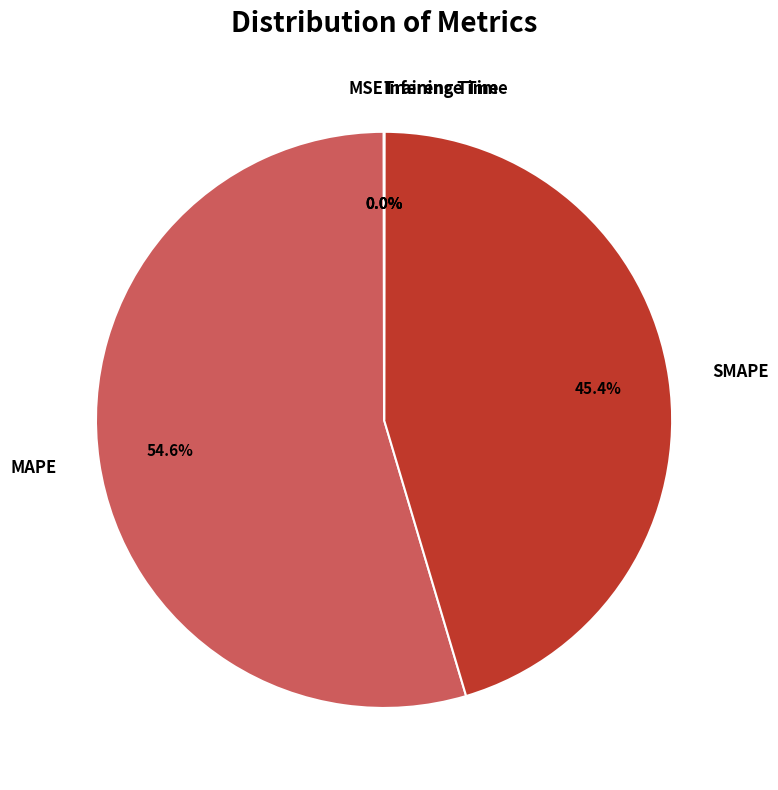

What is the largest slice in the pie chart?

MAPE